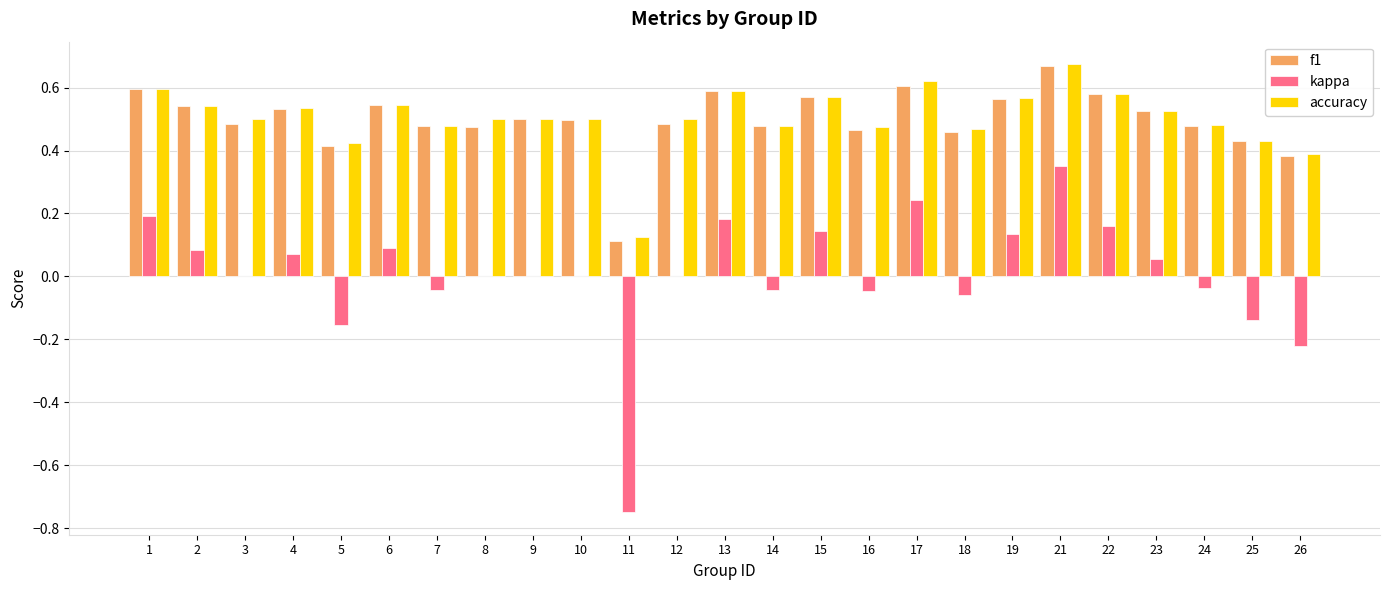

True or false: f1 has a value of 0.3 at 16.

False